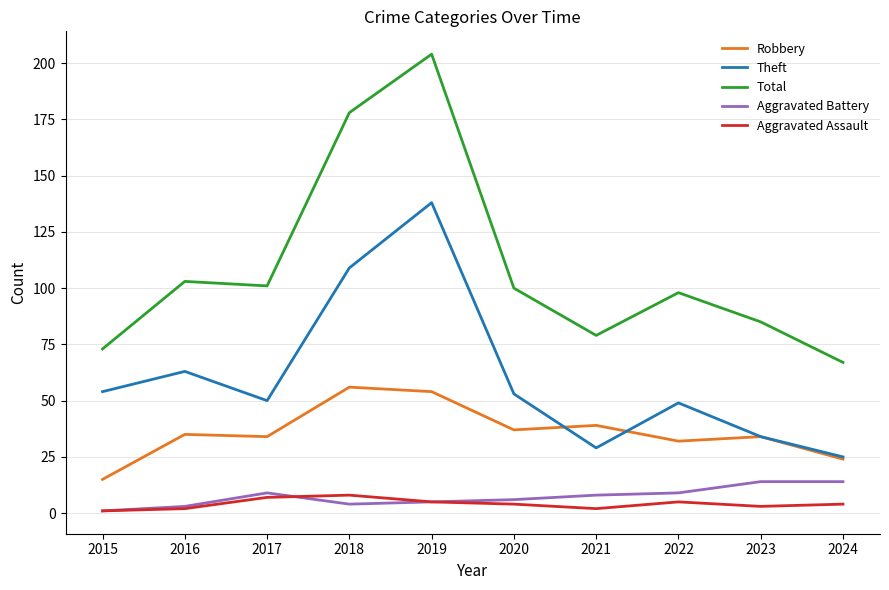

Is it true that Aggravated Assault equals 2 at 2021?

True